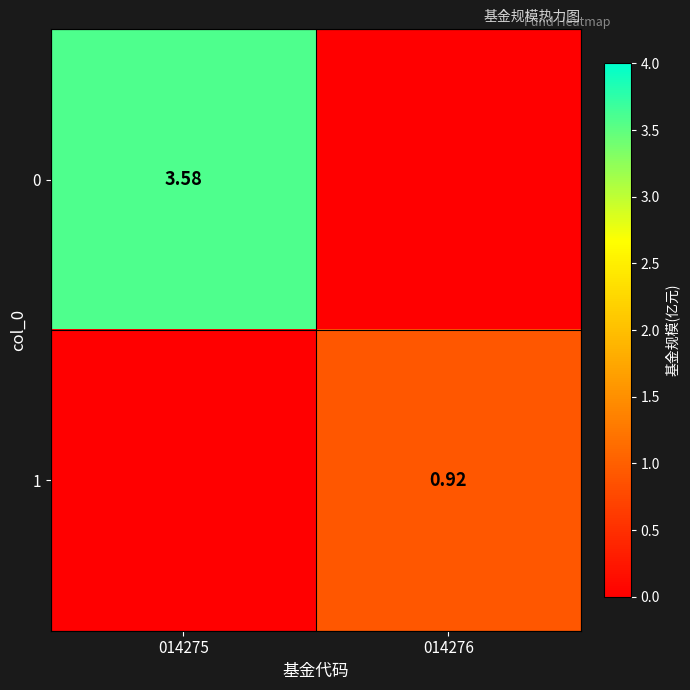

Is the value of 1 at 014276 greater than the value of 0 at 014275?

No